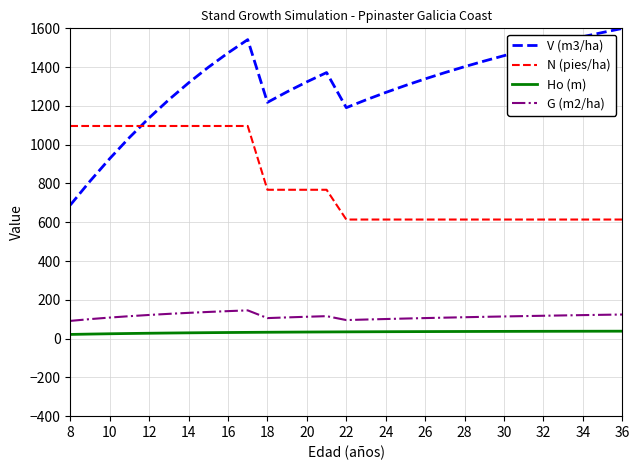

Which series has the largest range (max minus min)?

V (m3/ha)